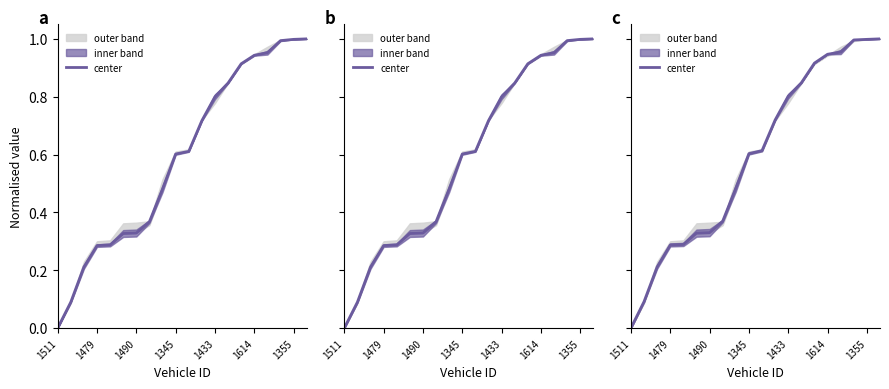

Which has a higher value, 1511 or 1614?

1614